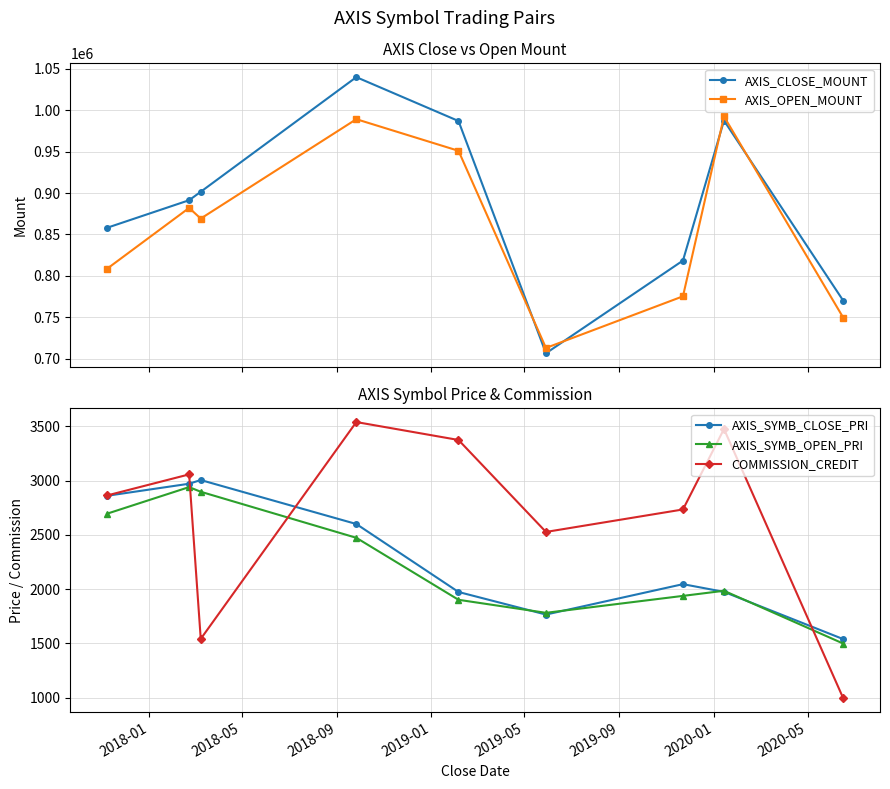

True or false: COMMISSION_CREDIT and AXIS_CLOSE_MOUNT cross at least once.

False